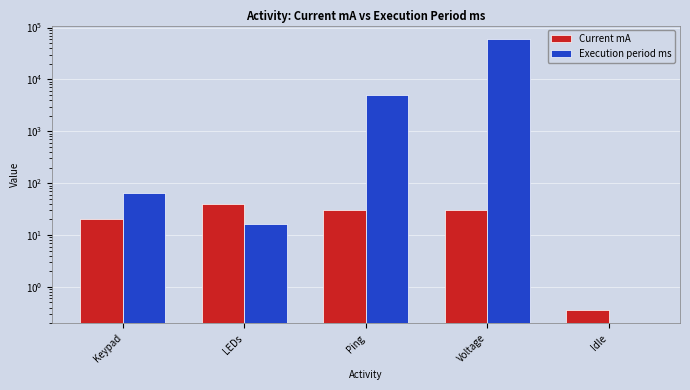

Where does the Execution period ms series first go above 64?

Ping